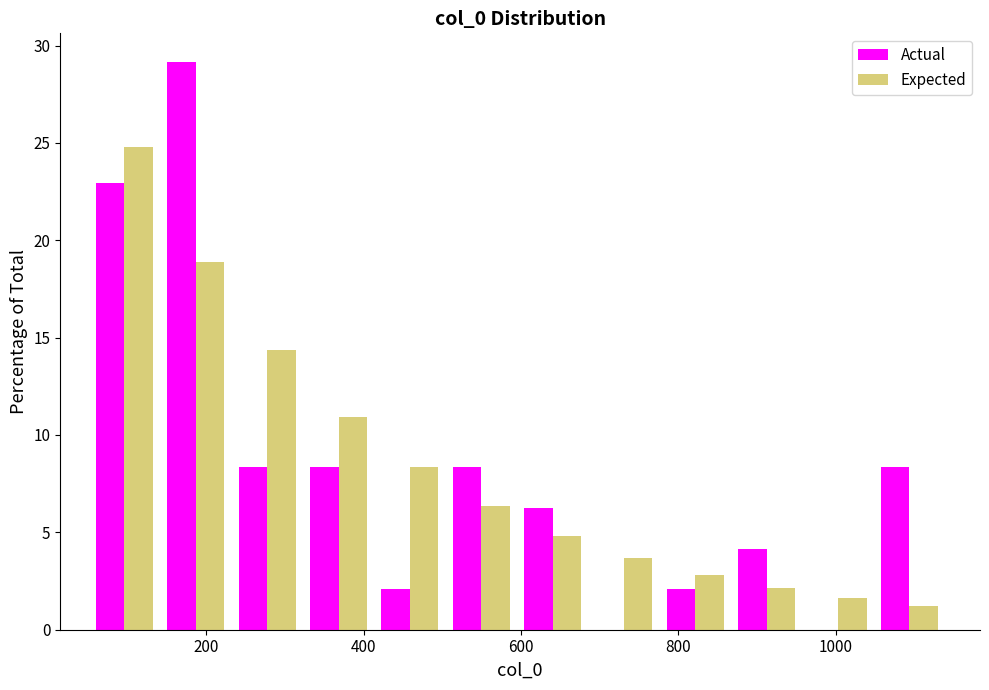

What is the height of the Expected bar covering 140 to 240 on the x-axis? Neither the bar edges nor the heights are printed on the chart, so give them approximately, as read against the axes.

19.0